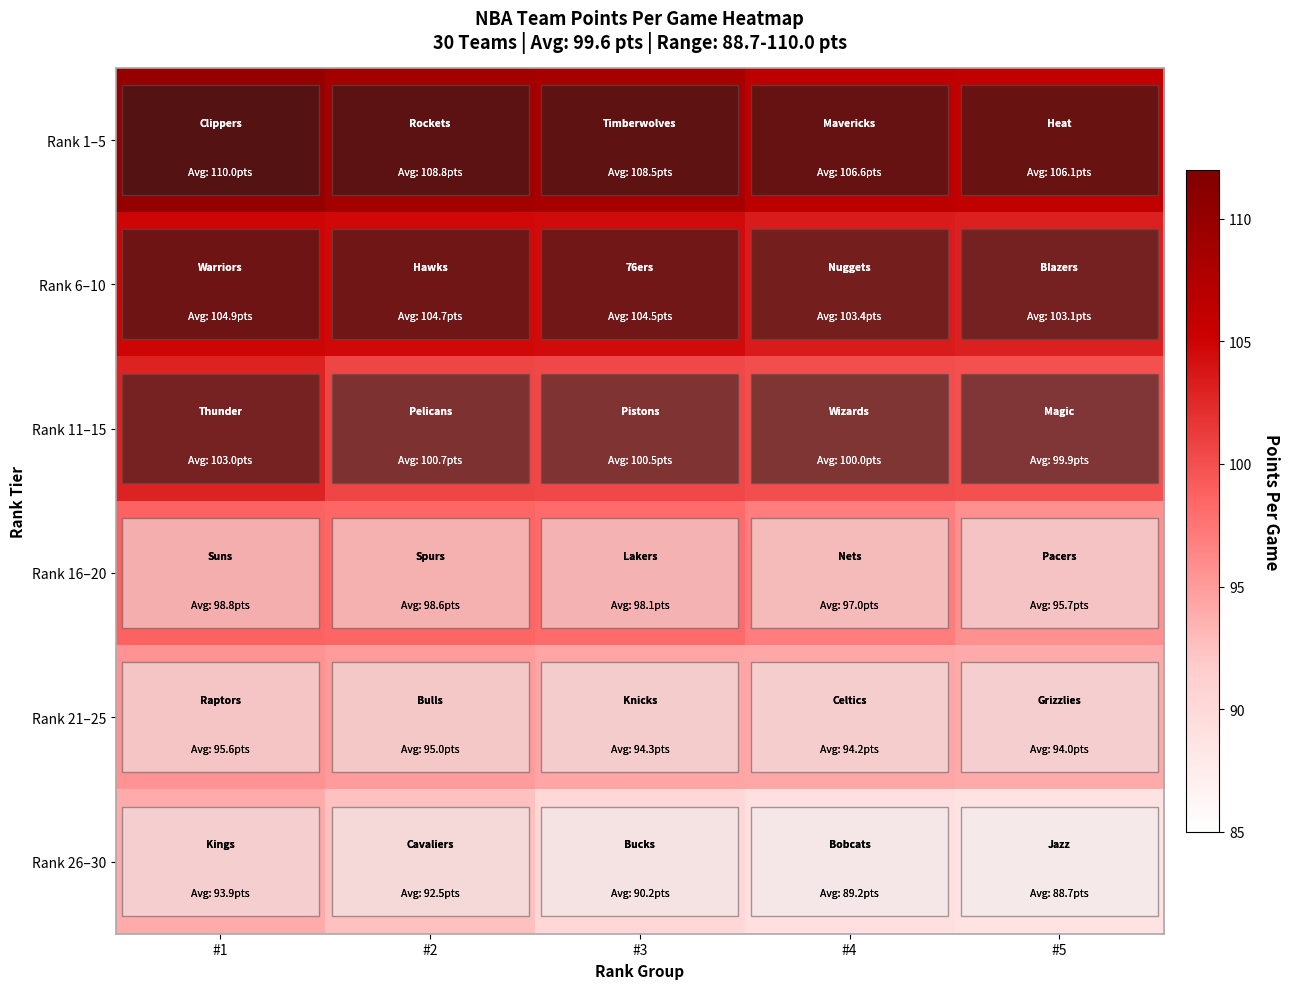

At #2, list the series in order from smallest to largest.

Rank 26–30, Rank 21–25, Rank 16–20, Rank 11–15, Rank 6–10, Rank 1–5